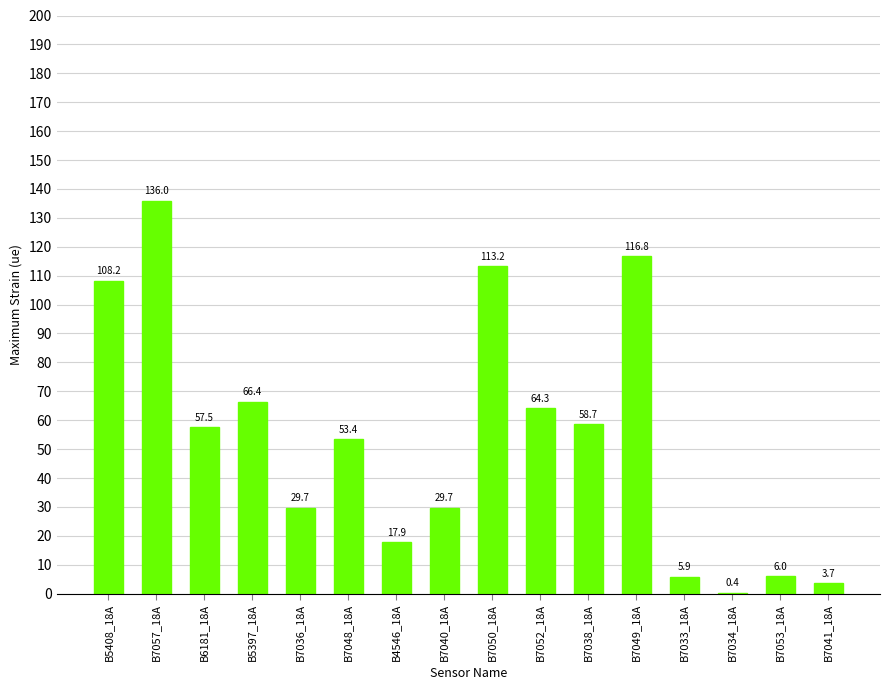

At which label does the data first exceed 57?

B5408_18A